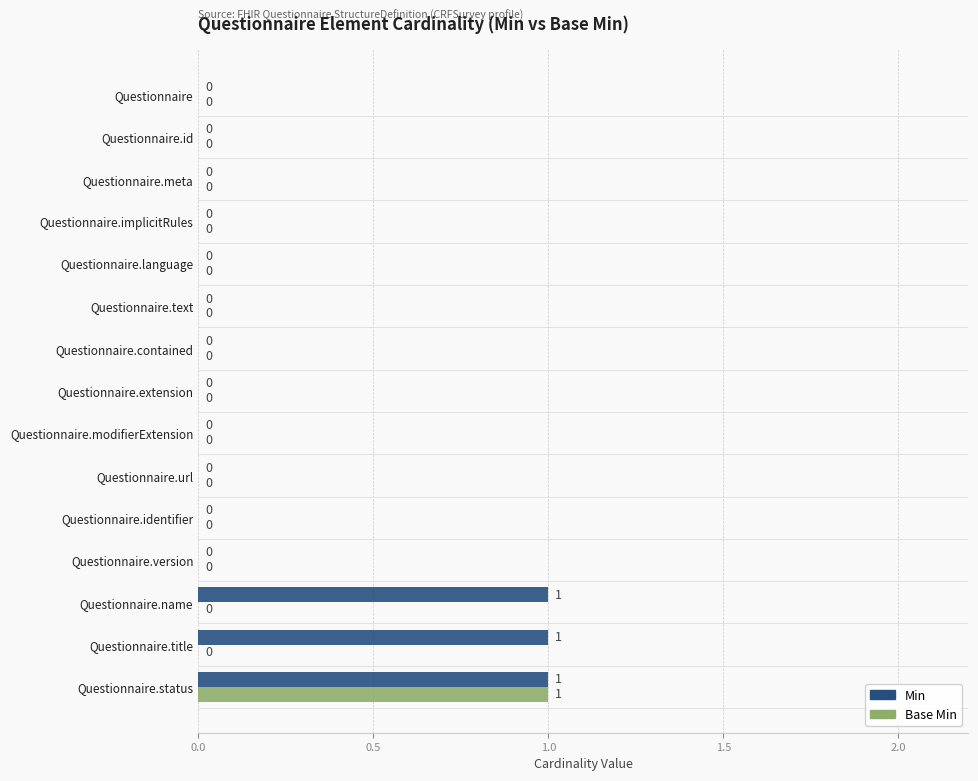

How many data points in Min are above 0?

3